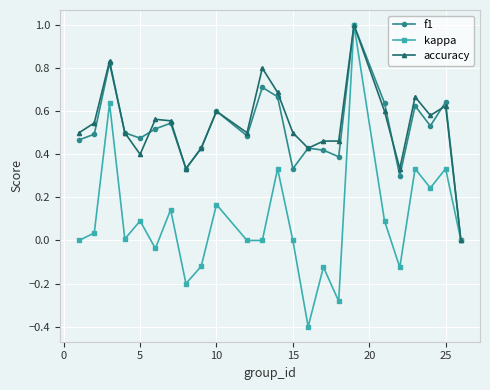

What is the greatest value displayed?

1.0